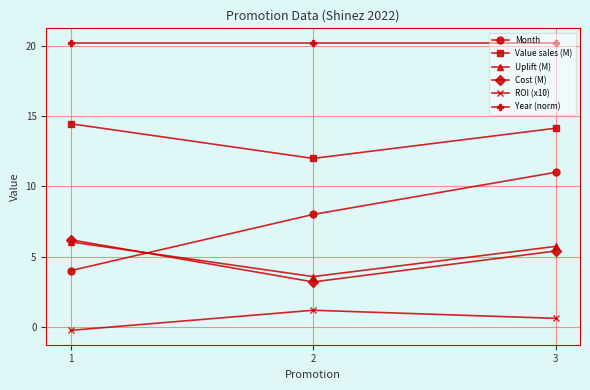

Is it true that Month equals 11.0 at 3?

True